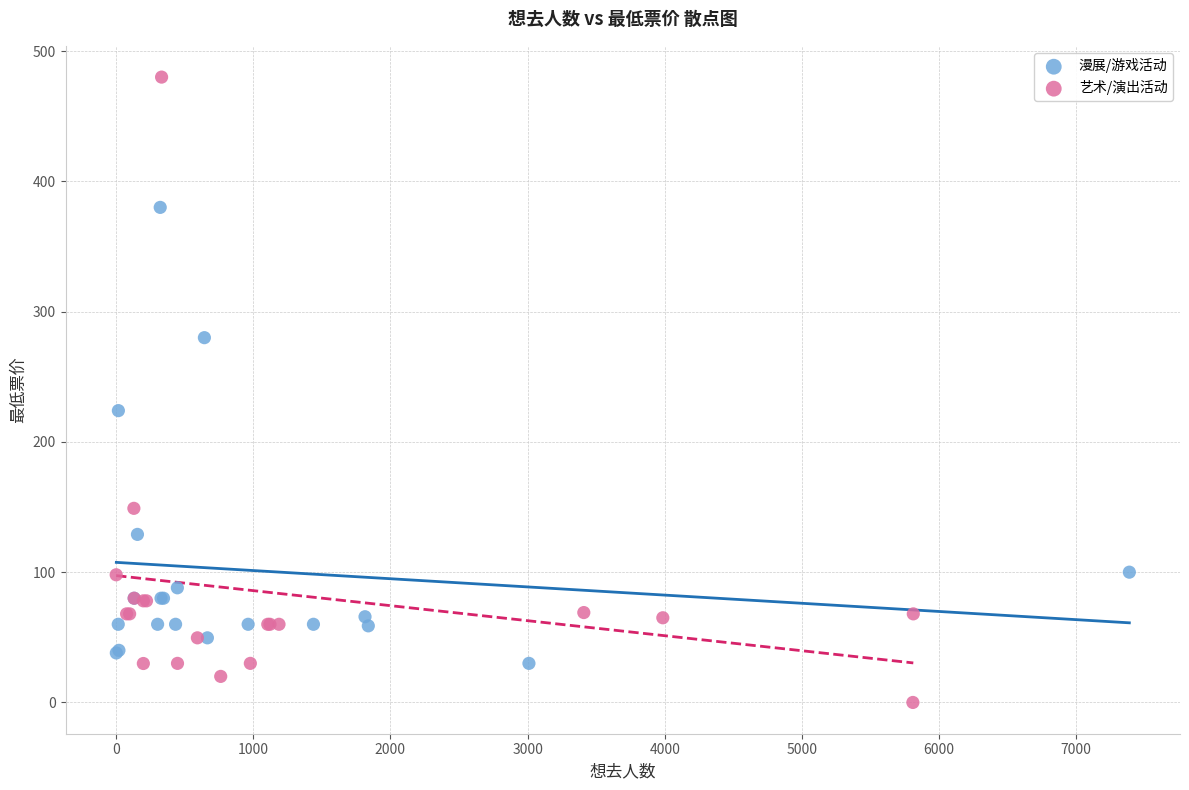

Which series has the largest Y range (max minus min)?

艺术/演出活动